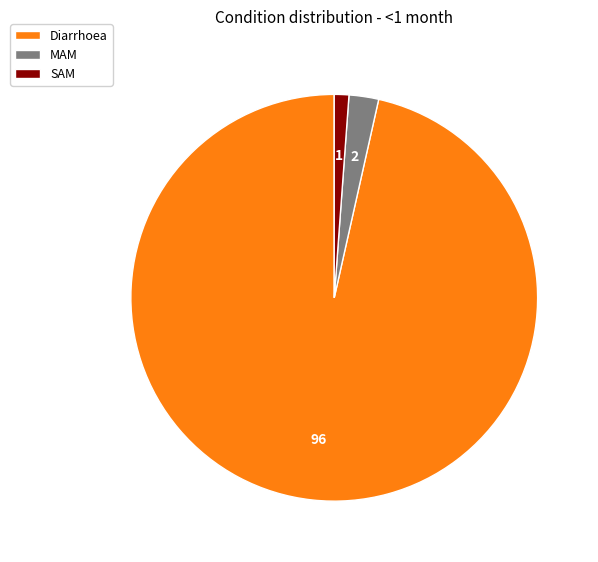

What is the largest slice in the pie chart?

Diarrhoea